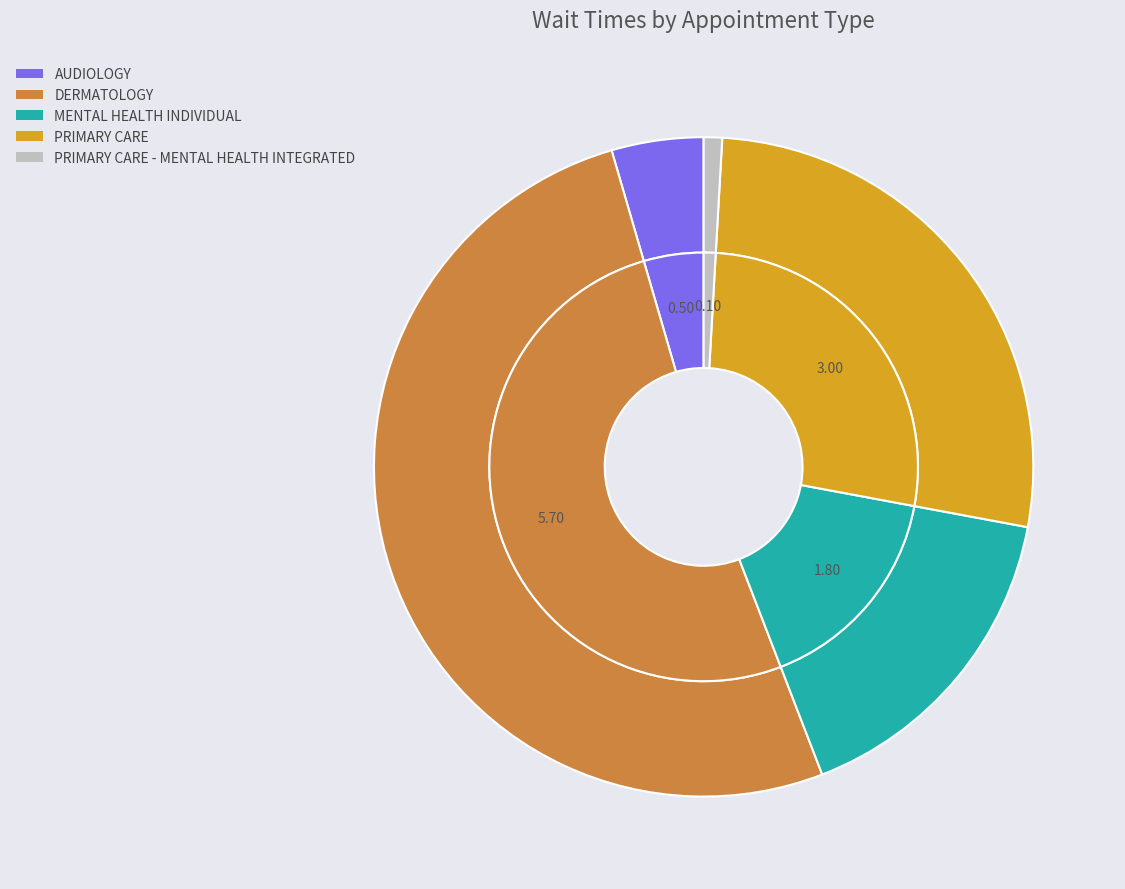

Combined, do PRIMARY CARE and MENTAL HEALTH INDIVIDUAL account for over 50%?

No